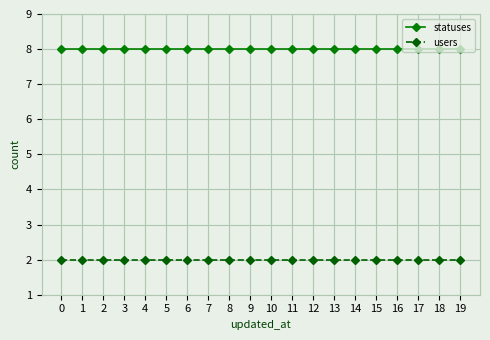

Reading right to left, transcribe all the data shown in this chart.

statuses: 19=8	18=8	17=8	16=8	15=8	14=8	13=8	12=8	11=8	10=8	9=8	8=8	7=8	6=8	5=8	4=8	3=8	2=8	1=8	0=8
users: 19=2	18=2	17=2	16=2	15=2	14=2	13=2	12=2	11=2	10=2	9=2	8=2	7=2	6=2	5=2	4=2	3=2	2=2	1=2	0=2